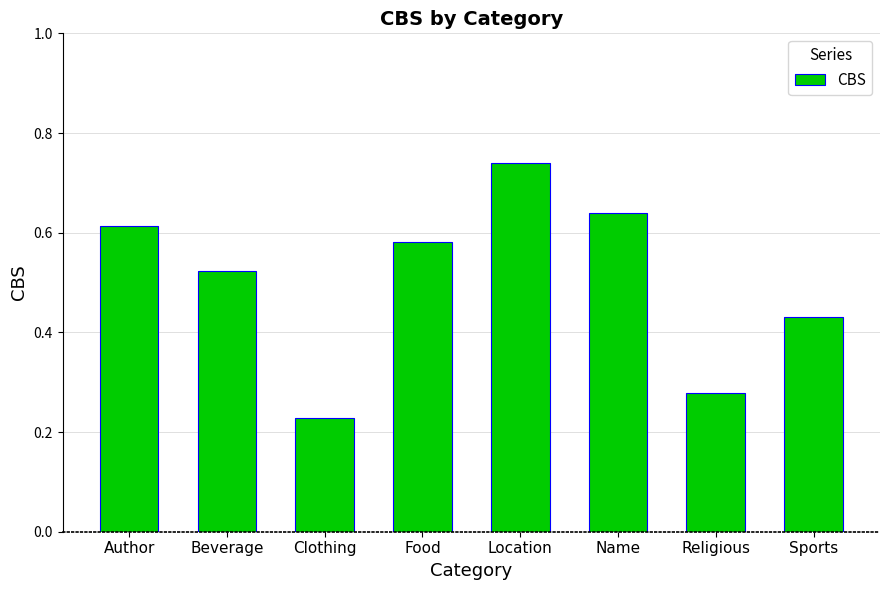

Where is the data nearest to the value 0?

Clothing